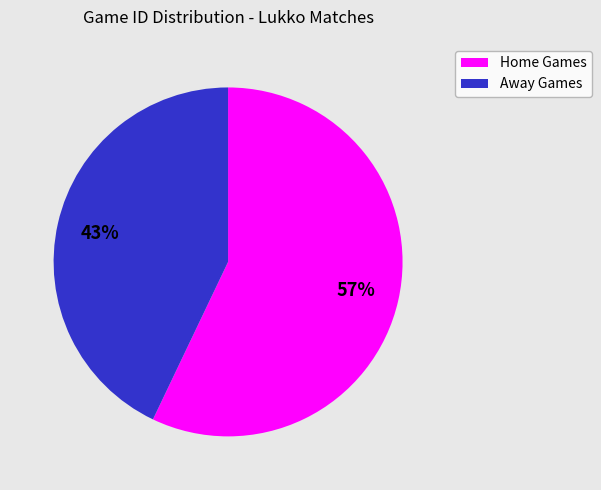

Is there any slice that represents more than half of the pie?

Yes